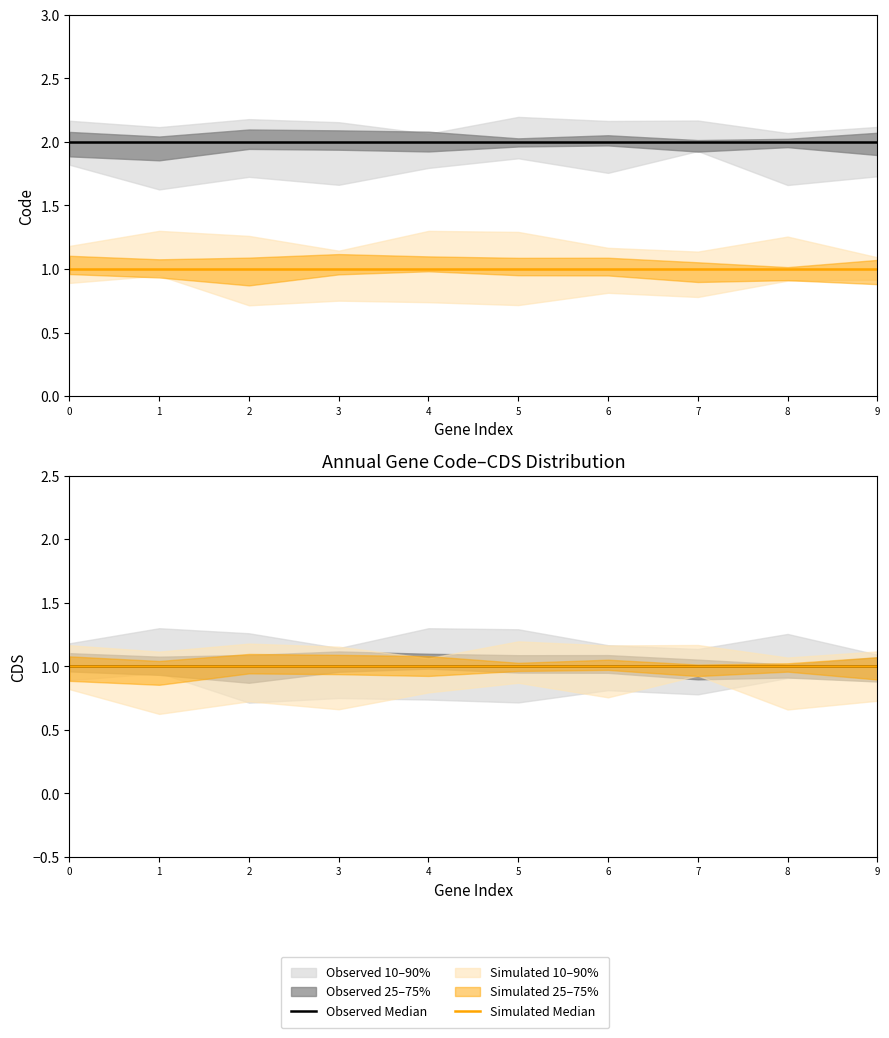

Which series has the largest range (max minus min)?

Code